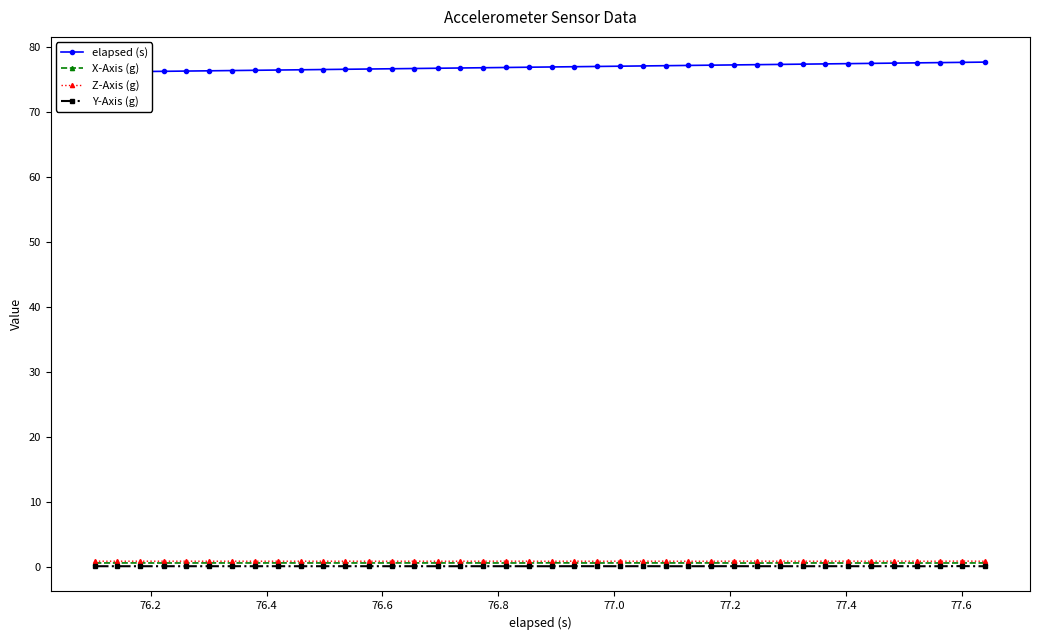

True or false: Z-Axis (g) has more than 0 points higher than both neighbors.

True